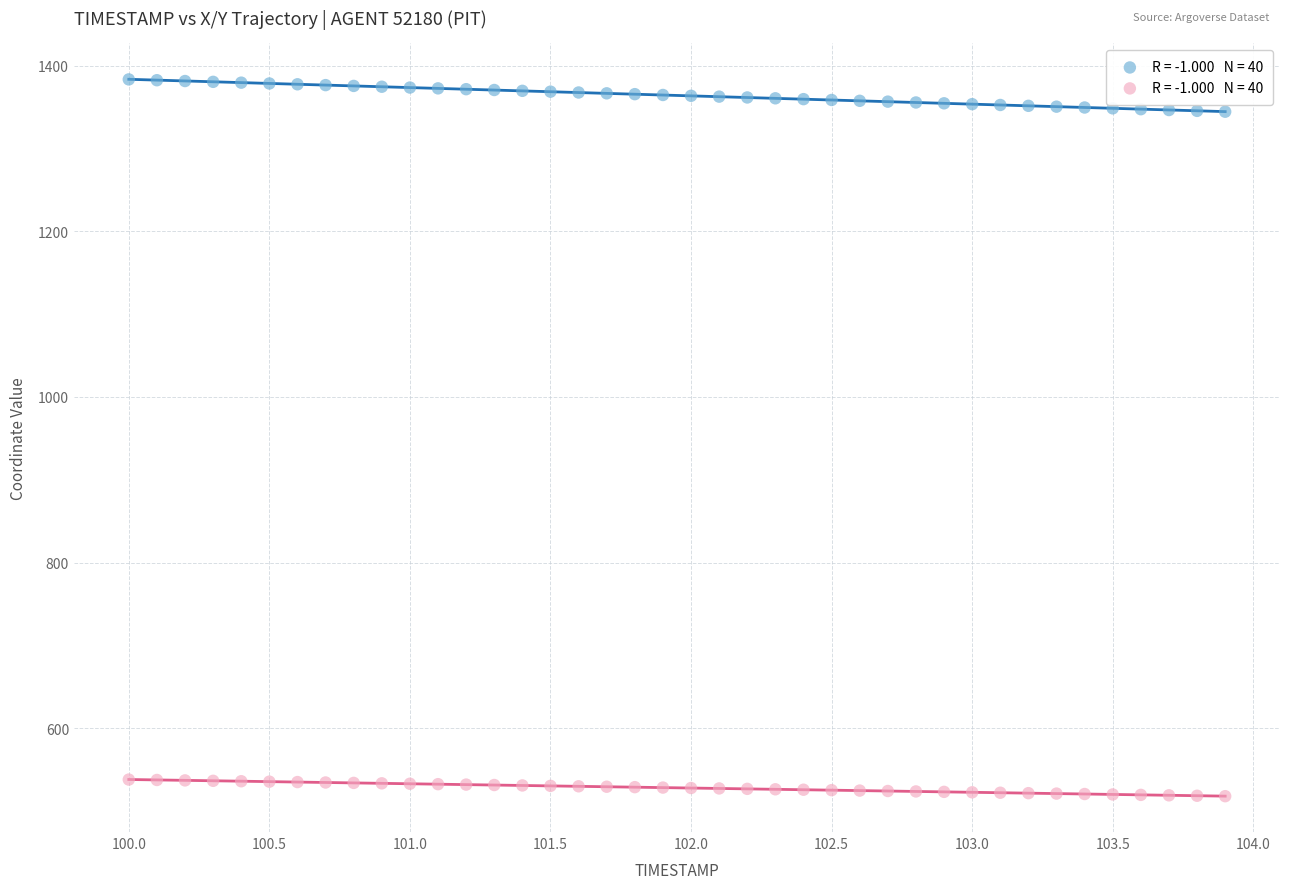

Across all data points, what is the range of X values (max minus min)?

3.9